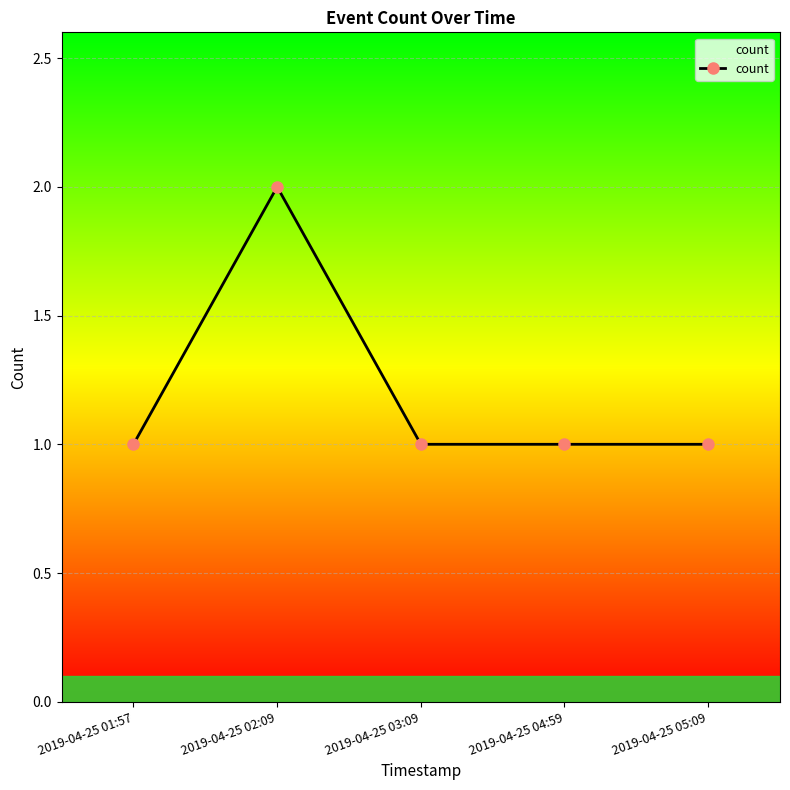

What is the greatest value displayed?

2